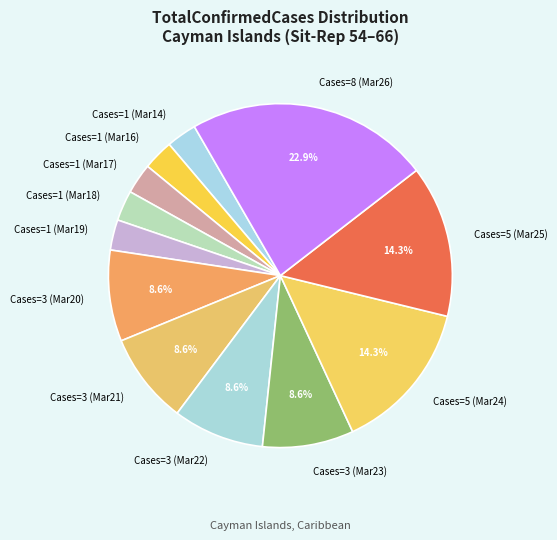

To the nearest percent, what is the average slice percentage?

8%